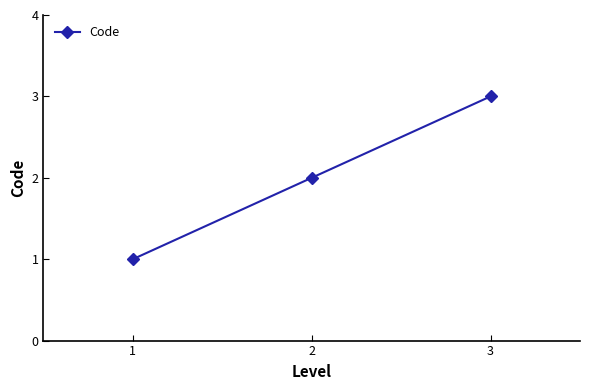

How many series are shown in this chart?

1